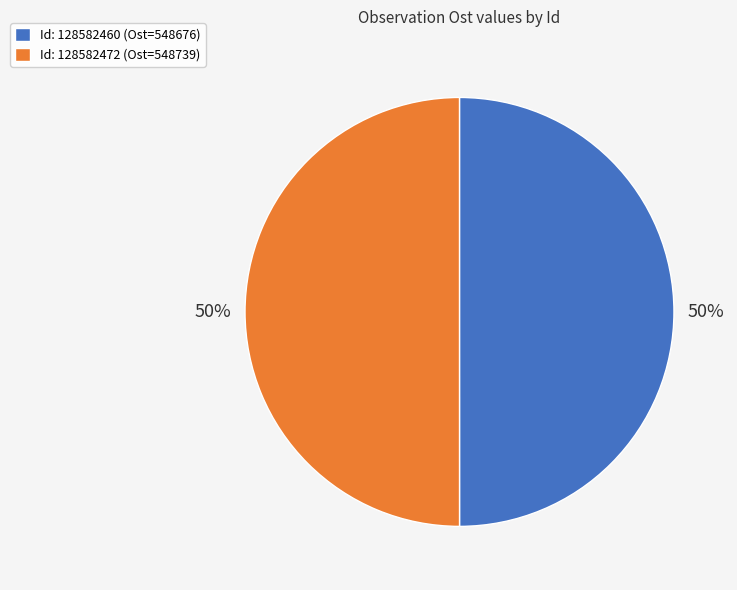

To the nearest percent, what is the average slice percentage?

50%